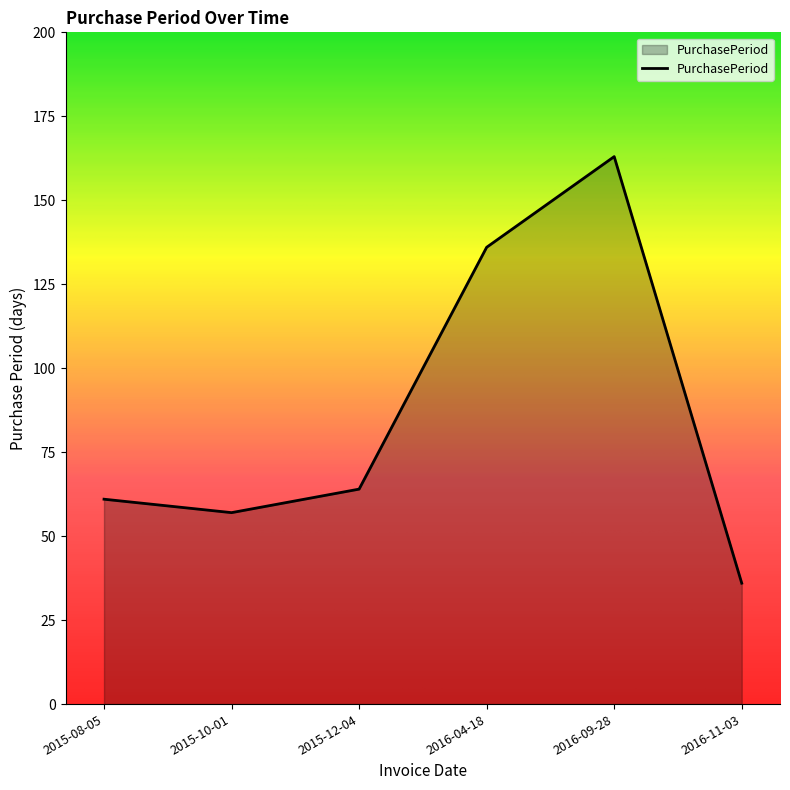

What is the approximate value at 2016-09-28, to the nearest 50?

150